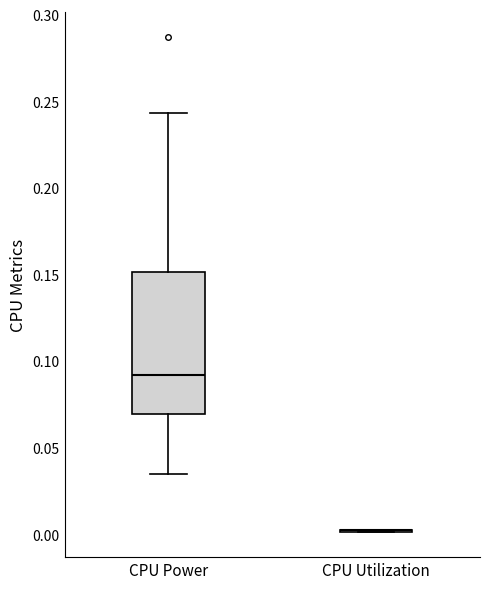

Where does the lower whisker of the box for CPU Power end on the y-axis? The values are not printed on the chart, so give them approximately, as read against the axis.

0.035